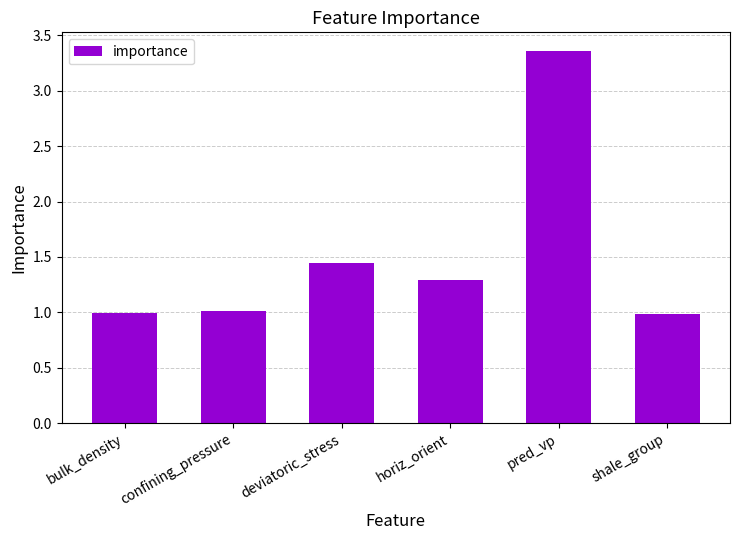

What is the label of the 6th bar from the left?

shale_group